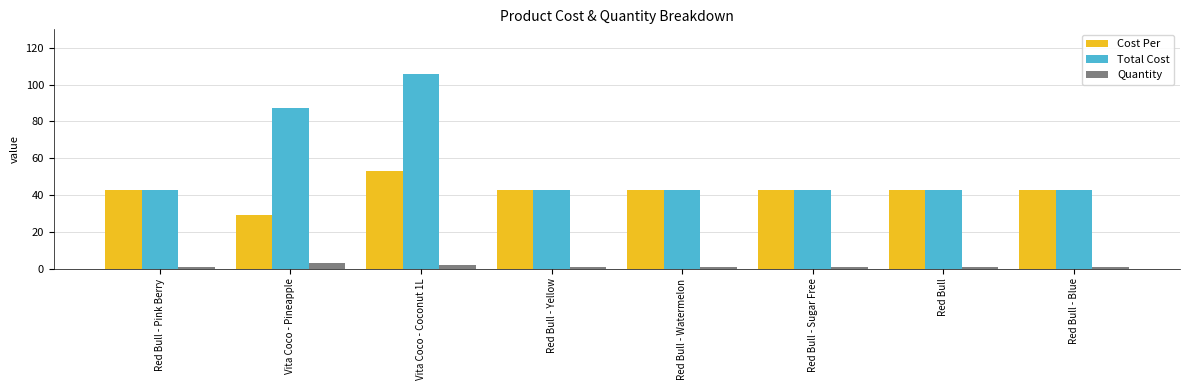

How many data points does each series have?

8